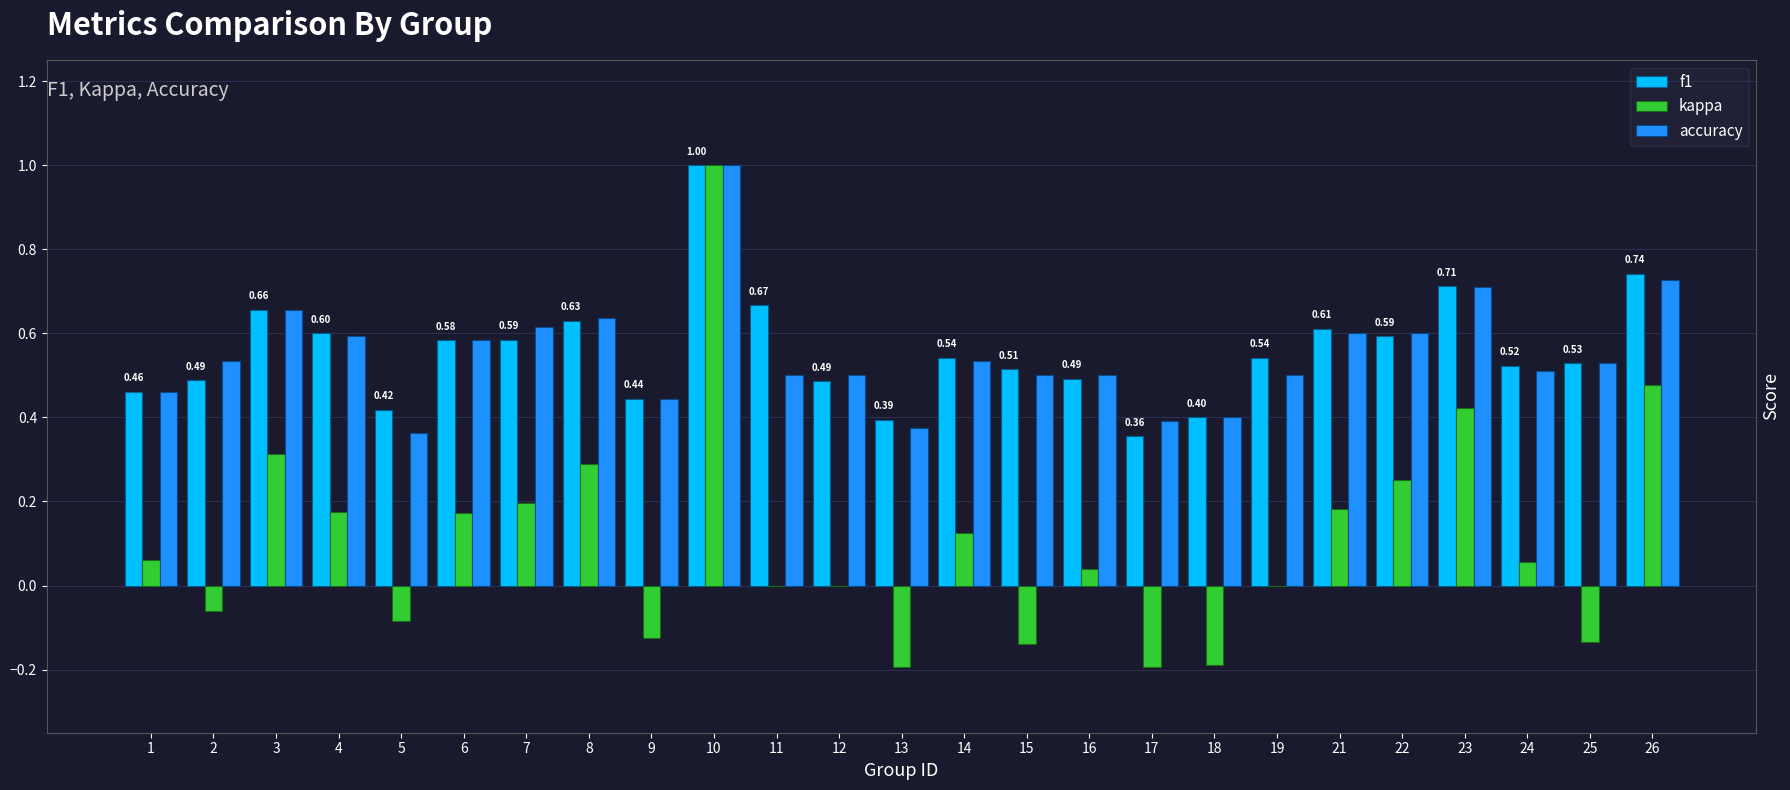

Is it true that kappa equals -0.1 at 15?

True